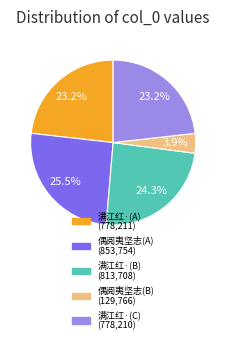

Does any single category account for the majority?

No